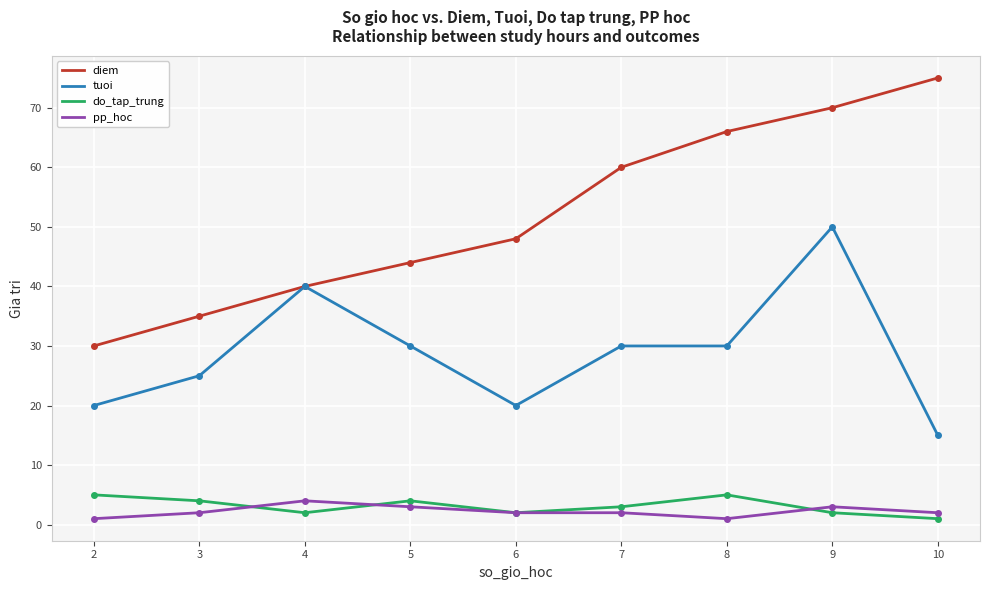

Reading left to right, list all the values displayed in this chart.

diem: 30	35	40	44	48	60	66	70	75
tuoi: 20	25	40	30	20	30	30	50	15
do_tap_trung: 5	4	2	4	2	3	5	2	1
pp_hoc: 1	2	4	3	2	2	1	3	2